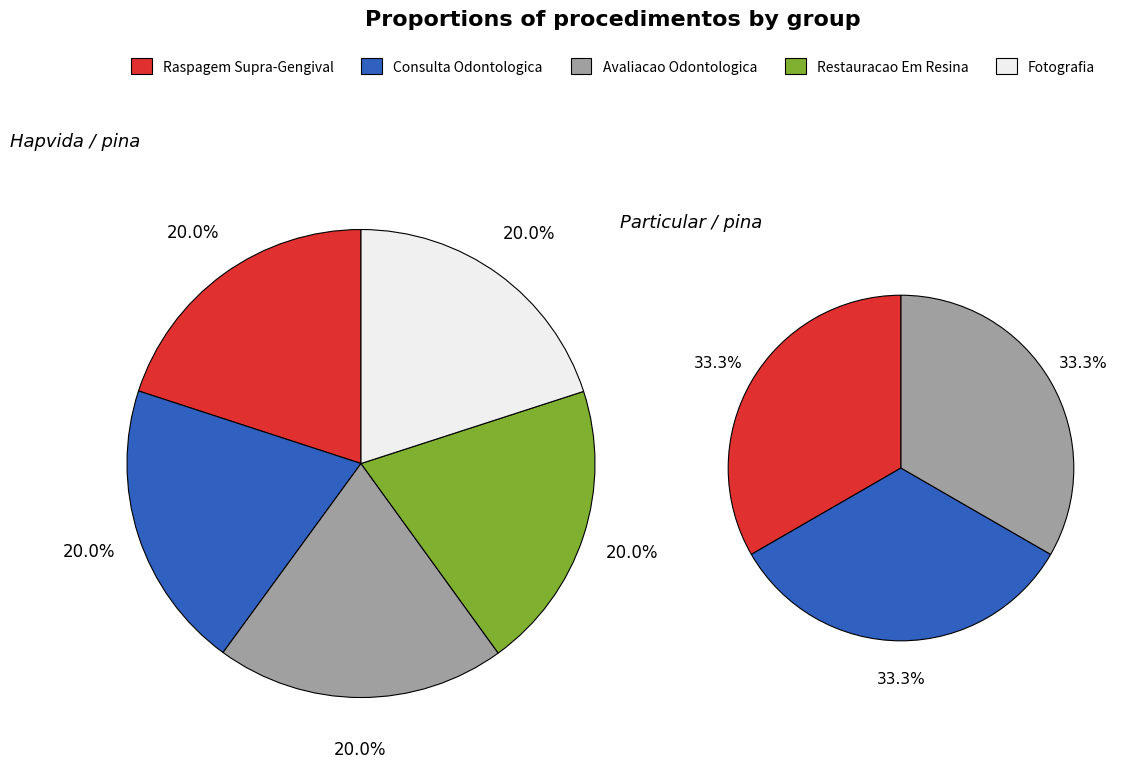

How many slices are in this pie chart?

5